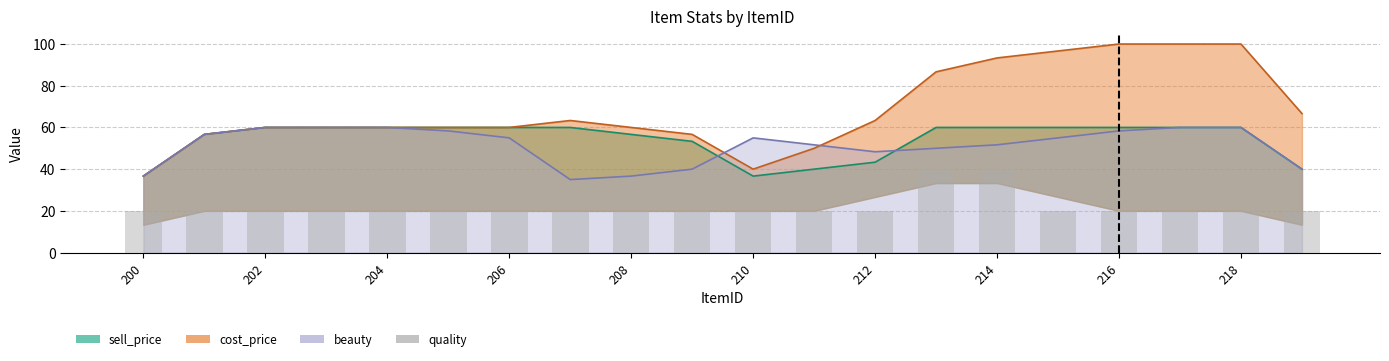

The chart shows a value of 20 at 218. True or false?

True